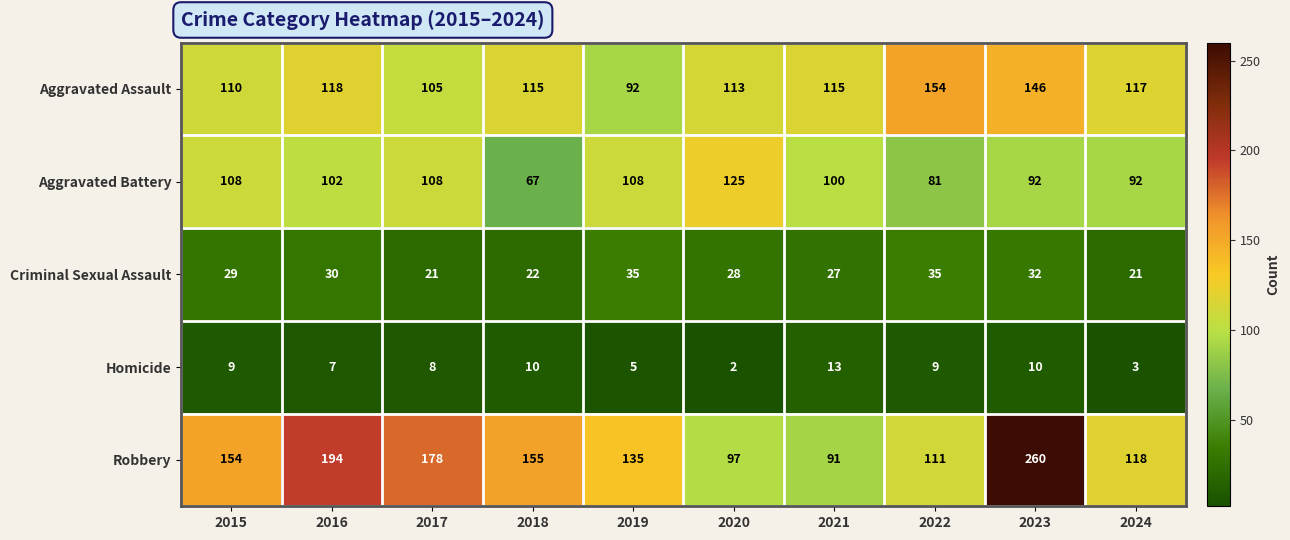

What is the maximum value shown in the chart?

260